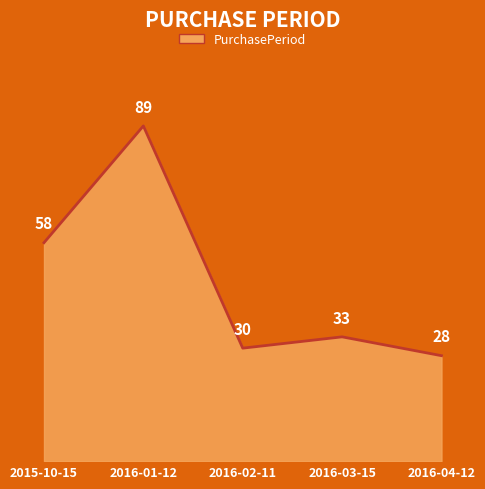

At which category does the data reach its first local peak?

2016-01-12